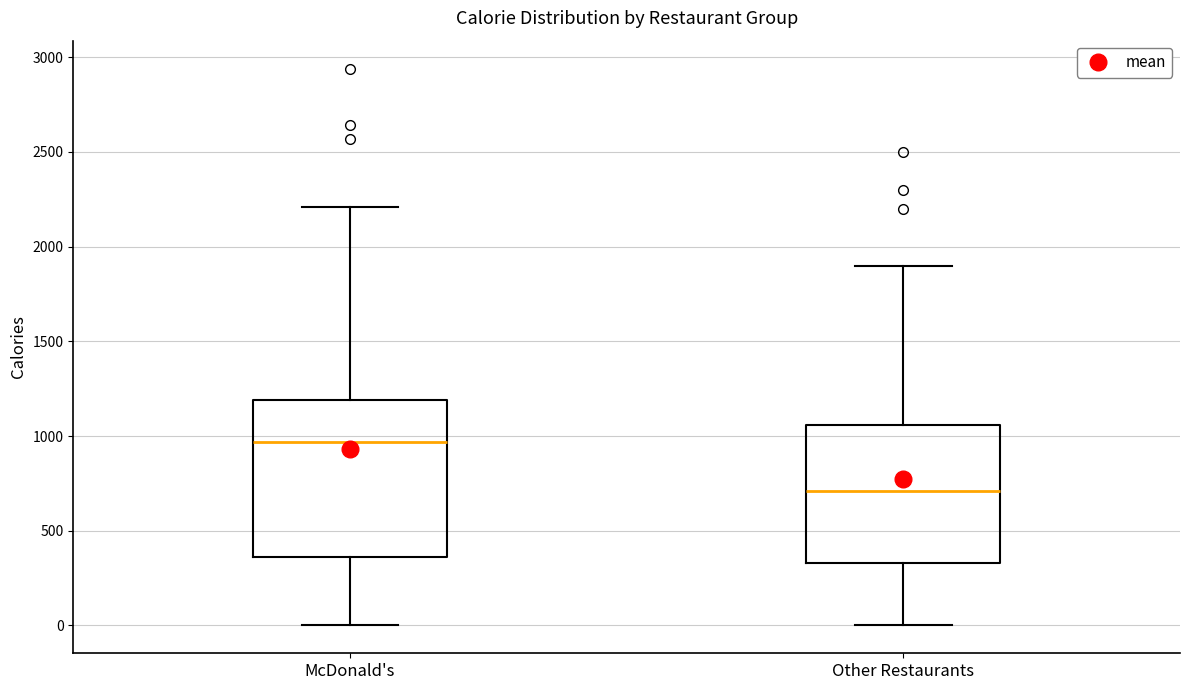

Where does the lower whisker of the box for McDonald's end on the y-axis? The values are not printed on the chart, so give them approximately, as read against the axis.

0